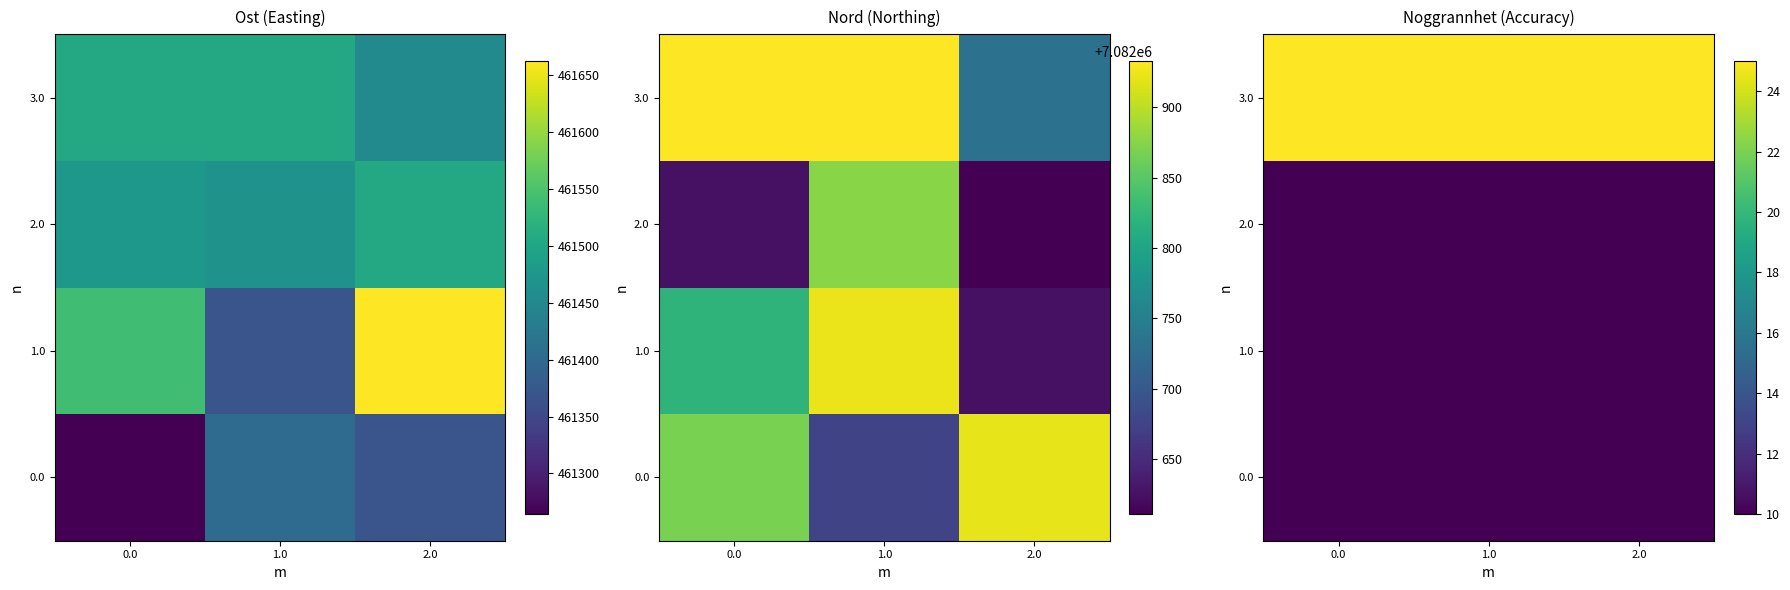

The 0.0 series shows 10 at 1.0. True or false?

True